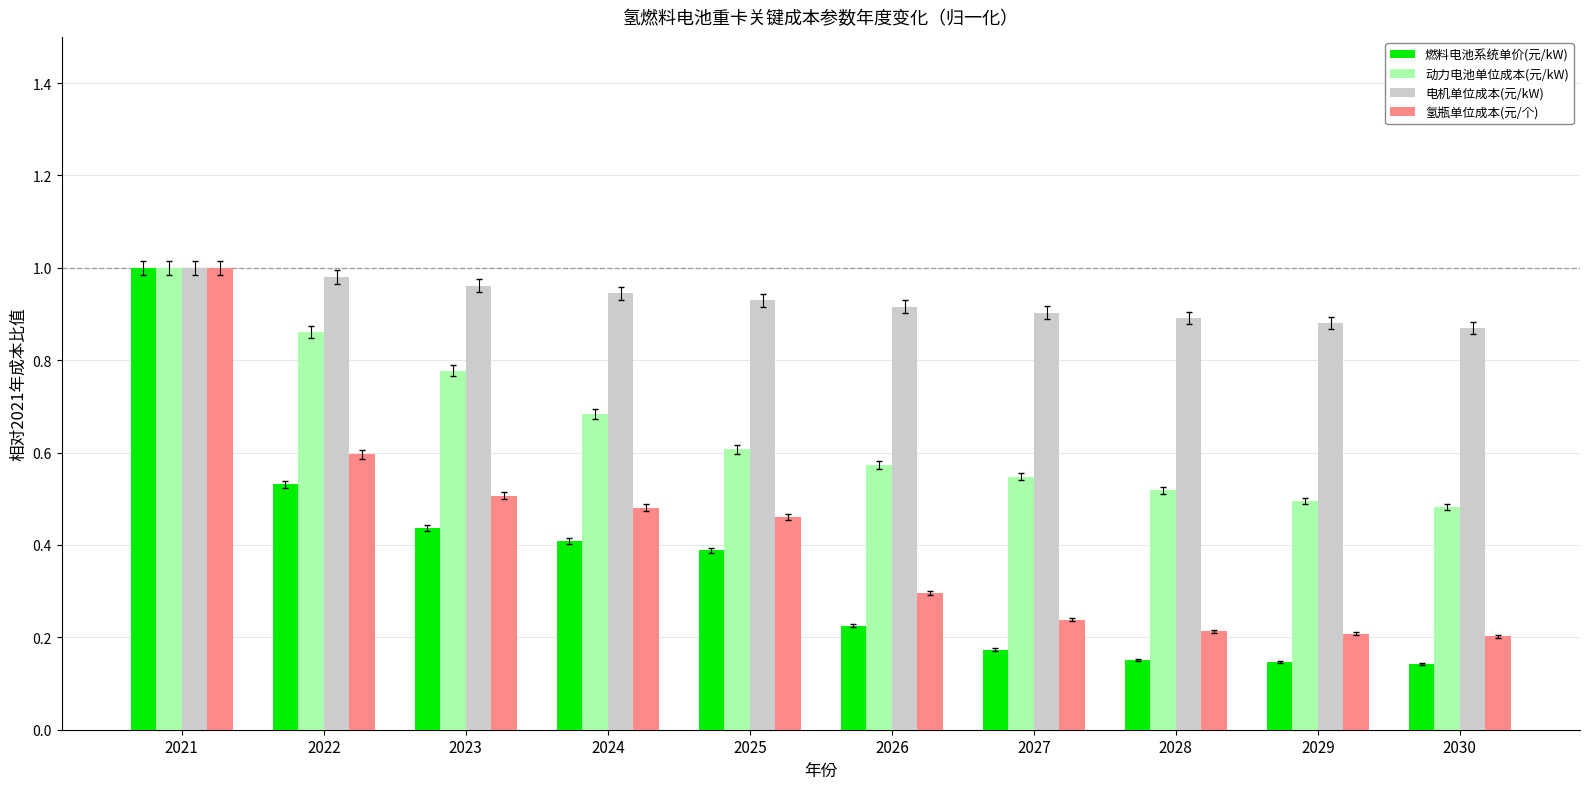

Is the value of 燃料电池系统单价(元/kW) at 2026 greater than the value of 动力电池单位成本(元/kW) at 2022?

No